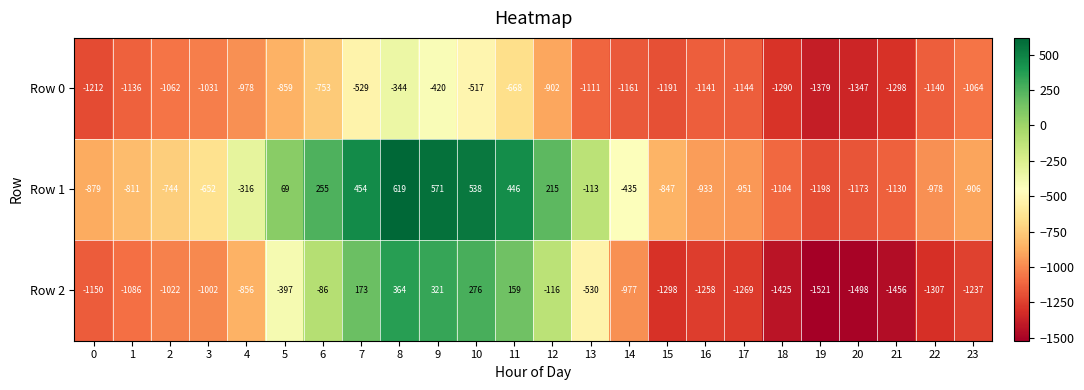

What is the difference between the second highest and minimum values in the Row 0 series?

959